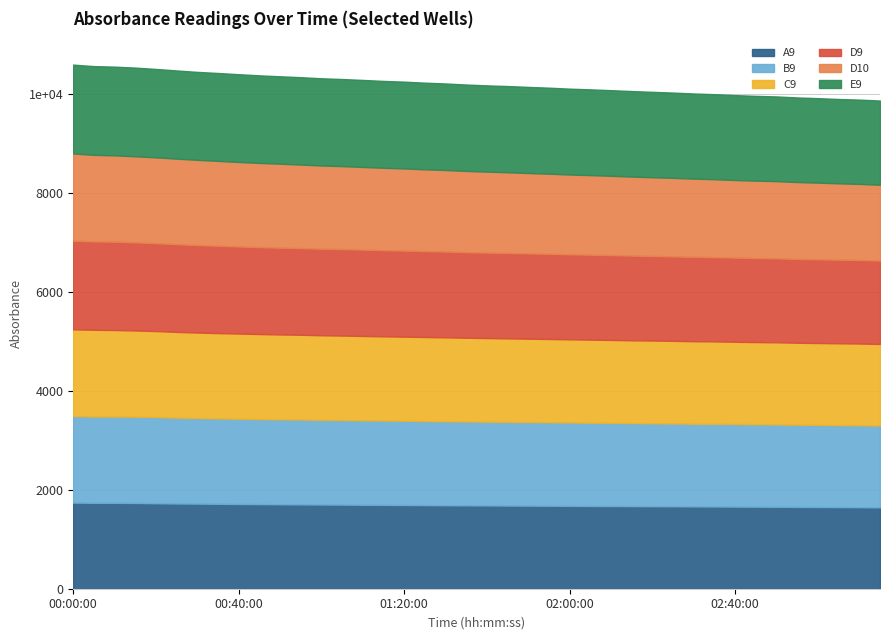

Which series has the largest total across all categories?

E9